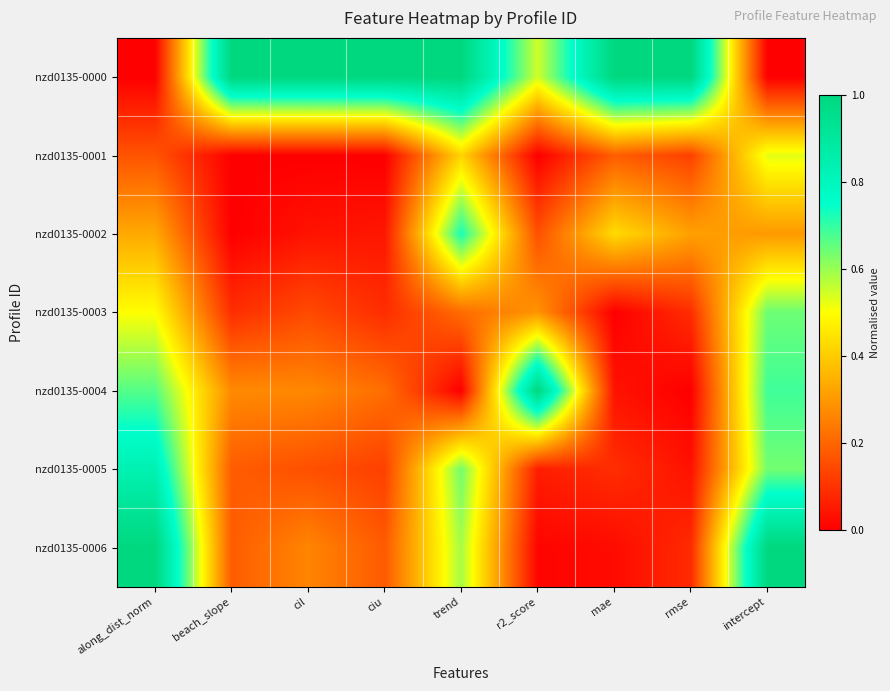

At which category is the sum across all series the highest?

intercept